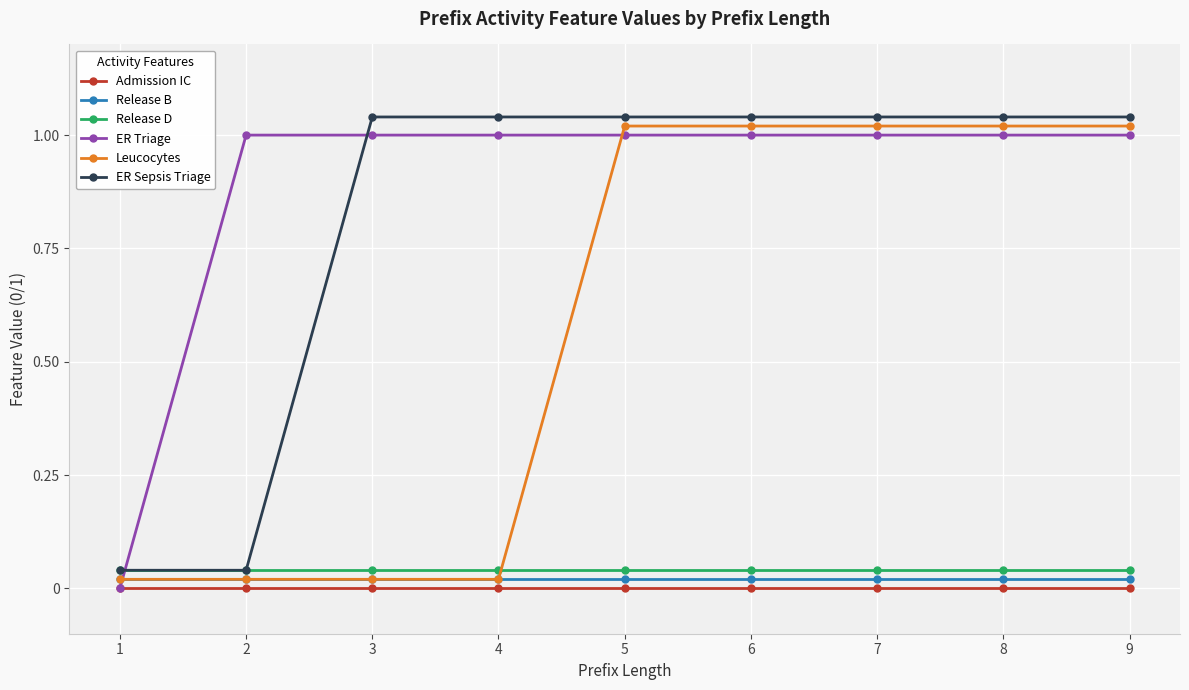

Rank the series at 4 from lowest to highest value.

Admission IC, Release B, Leucocytes, Release D, ER Triage, ER Sepsis Triage